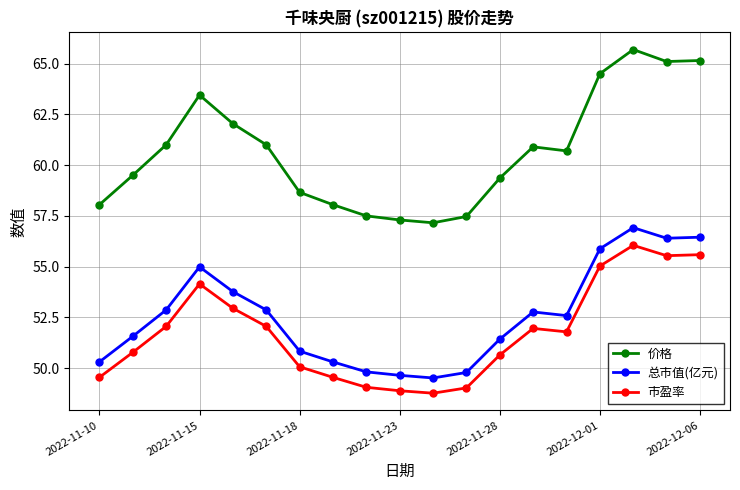

What is the value of the 总市值(亿元) point at the 18th from the left?

56.4